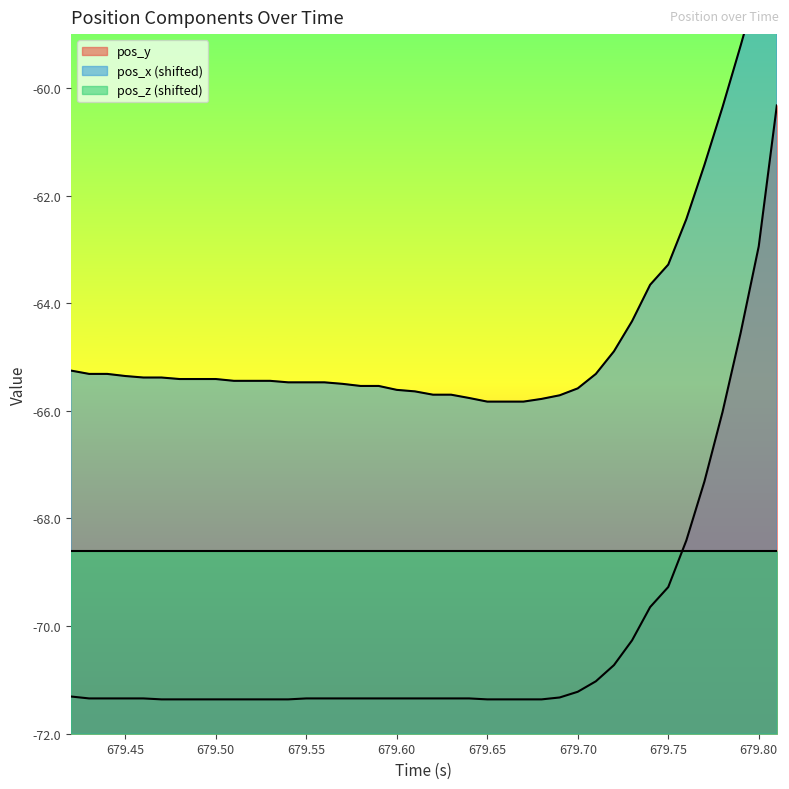

Is it true that pos_x equals -94.9 at 24?

False